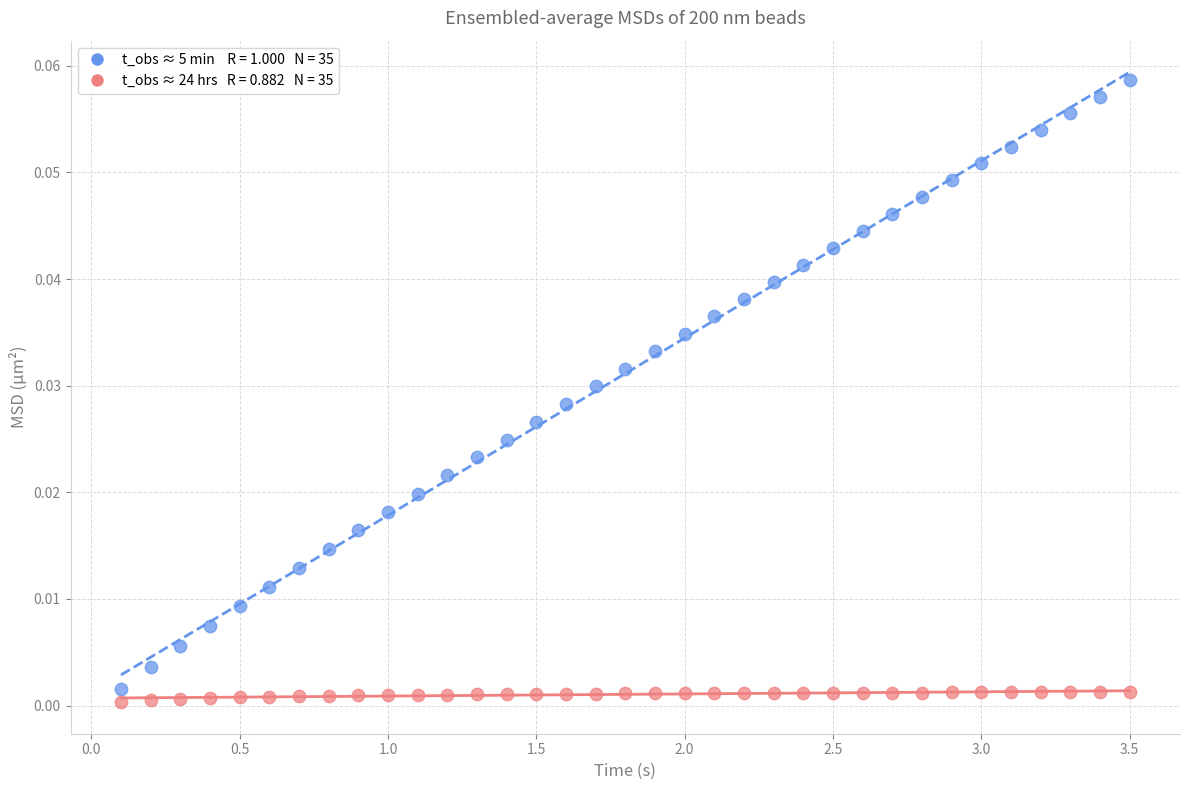

Across all data points, what is the range of X values (max minus min)?

3.4